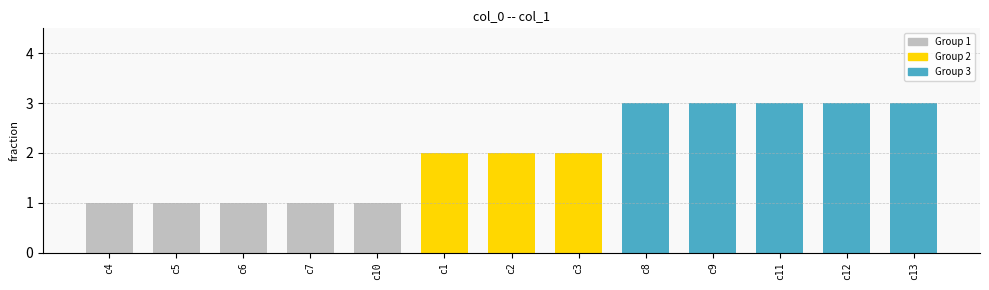

The value at c2 is 3. True or false?

False